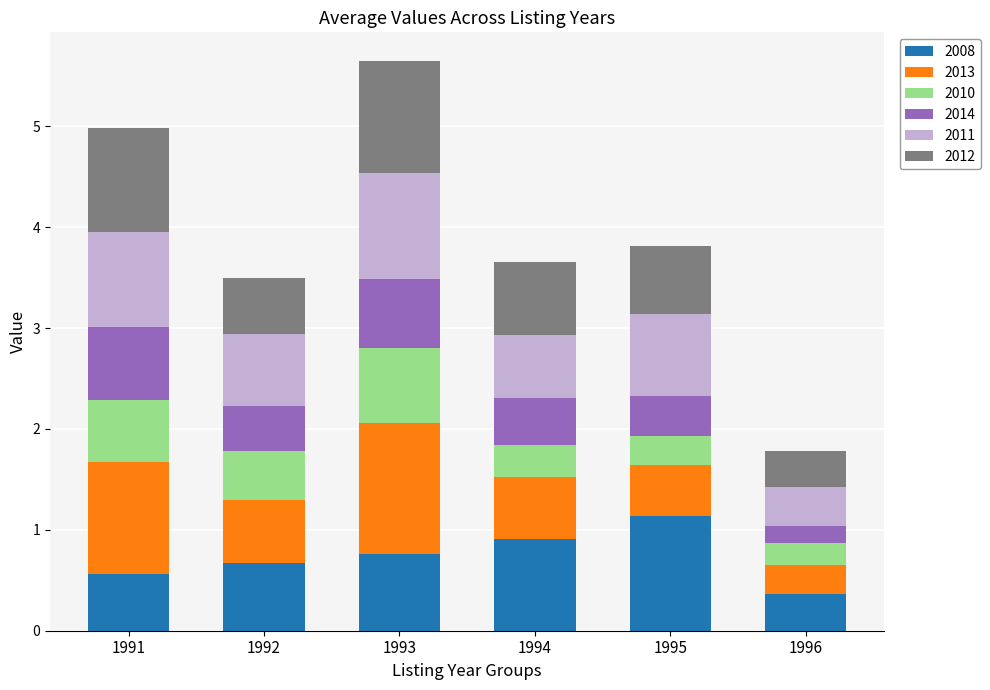

What is the average value of the 2008 series?

0.7